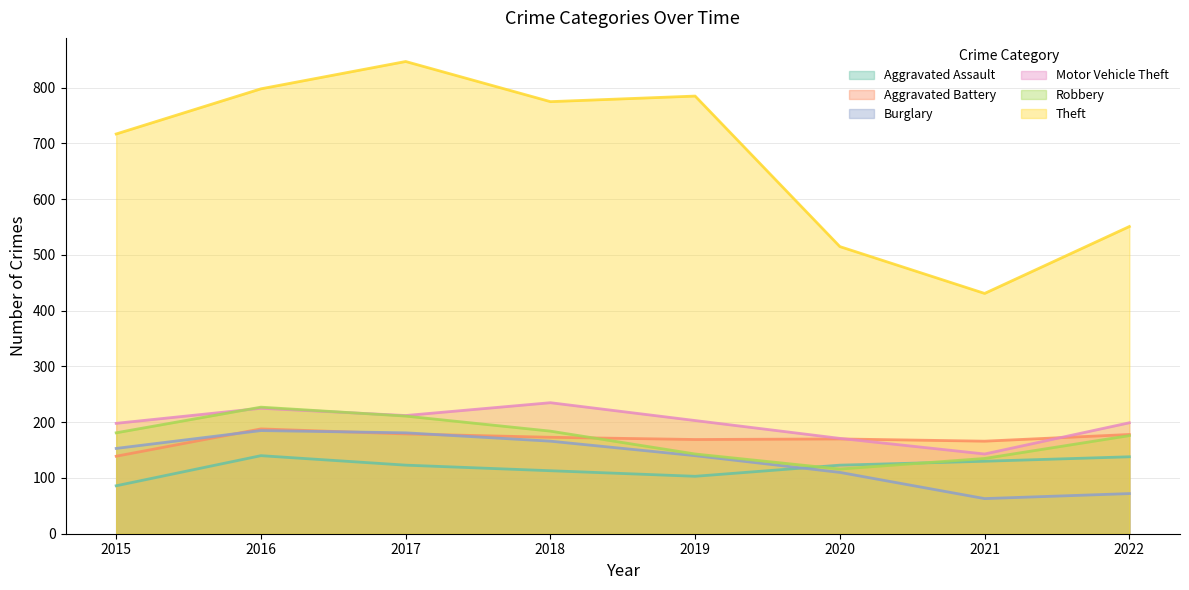

Which series has the widest spread of values?

Theft